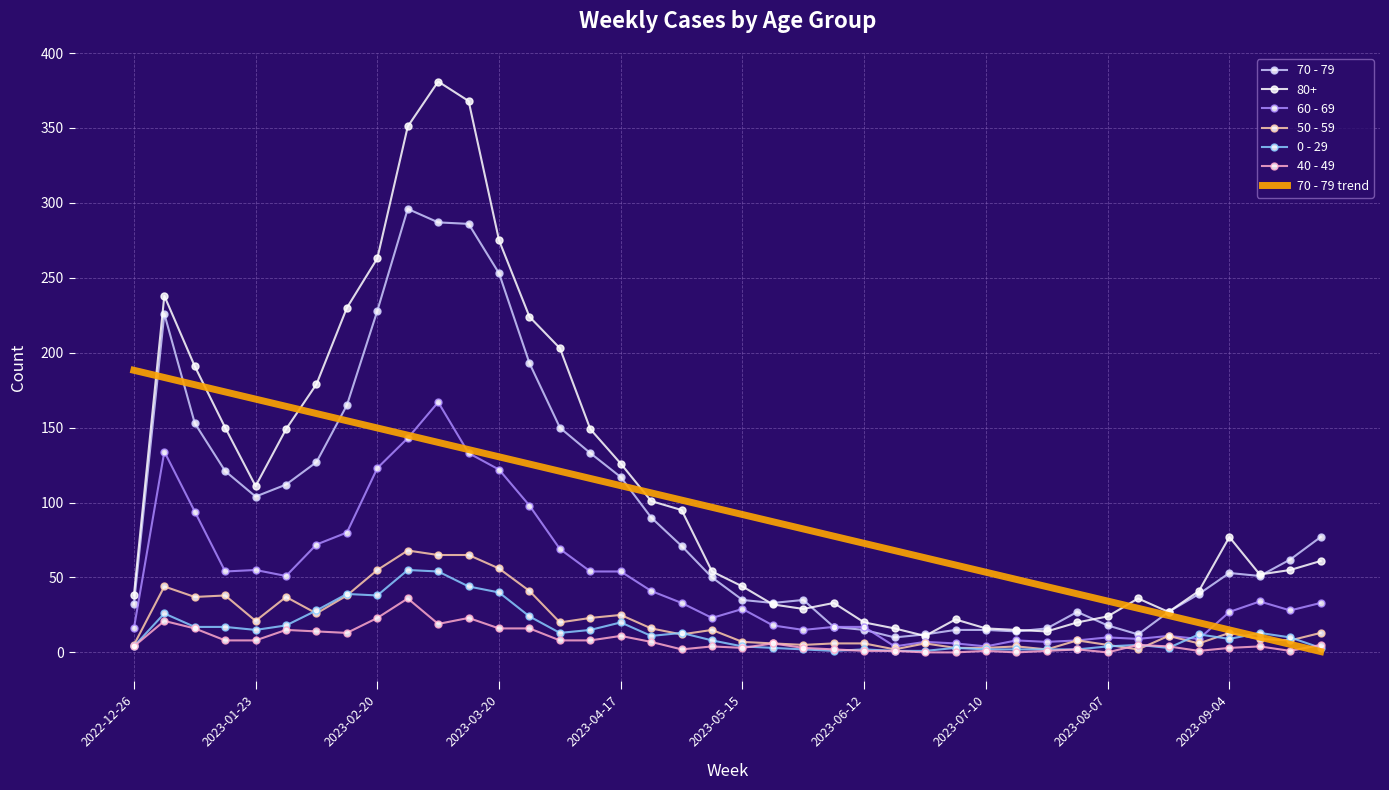

True or false: 40 - 49 and 80+ intersect in this chart.

False